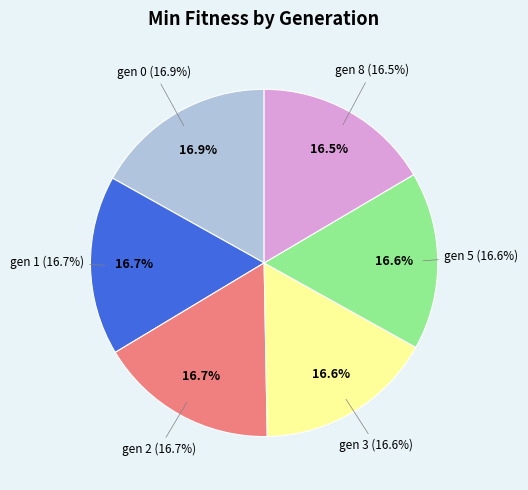

Is there a majority slice in this chart?

No